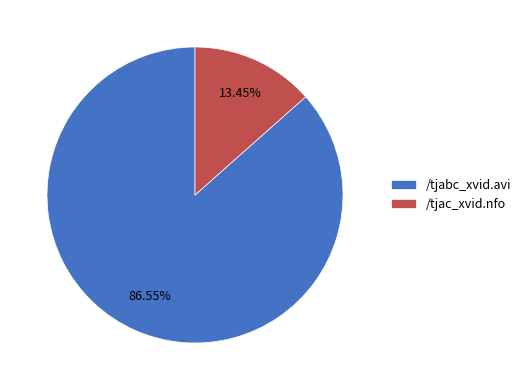

Between /tjabc_xvid.avi and /tjac_xvid.nfo, which is larger?

/tjabc_xvid.avi